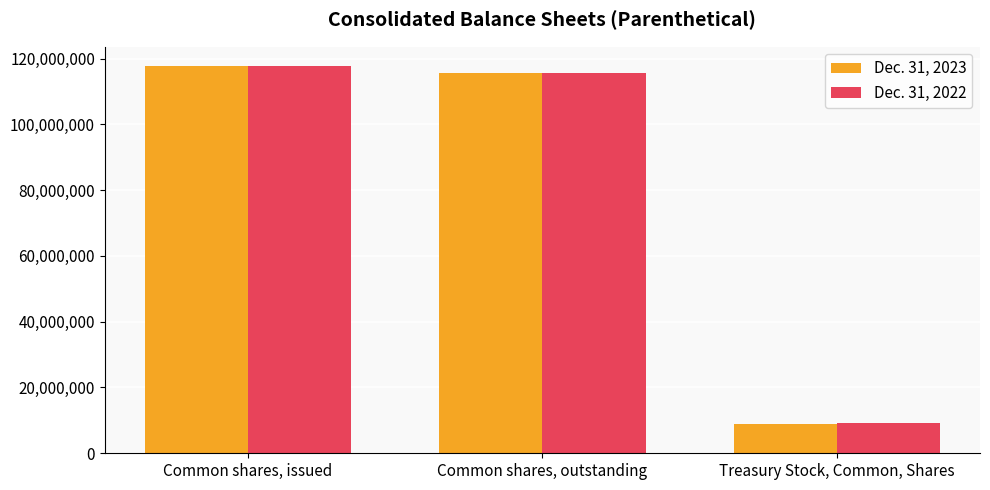

Is the value of Dec. 31, 2022 at Common shares, issued greater than the value of Dec. 31, 2023 at Common shares, outstanding?

Yes